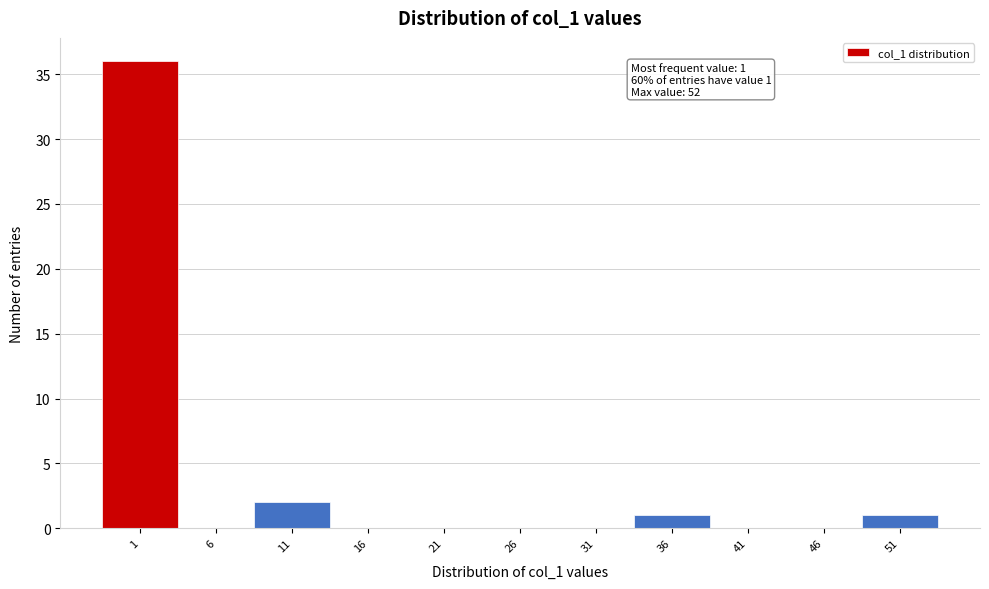

Reading left to right, transcribe all the data shown in this chart.

1=36	6=0	11=2	16=0	21=0	26=0	31=0	36=1	41=0	46=0	51=1